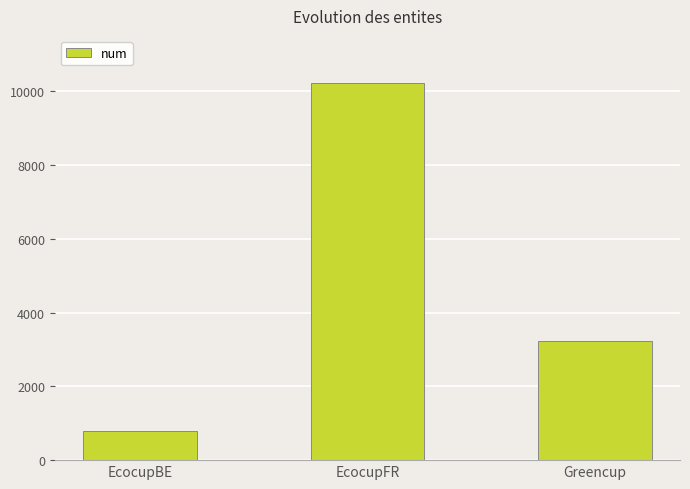

At which category does the chart reach its peak across all series?

EcocupFR